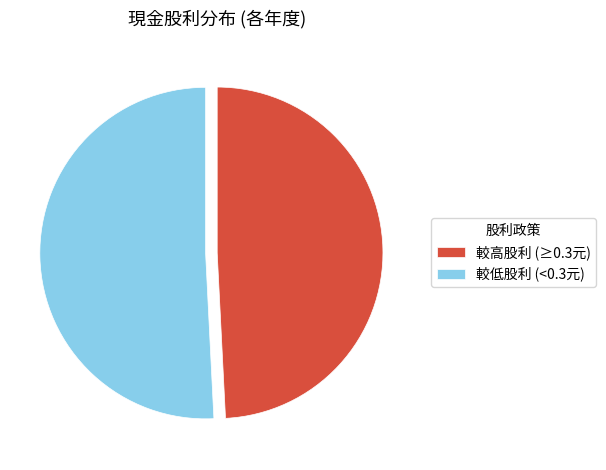

Which slice is the largest?

較低股利 (<0.3元)